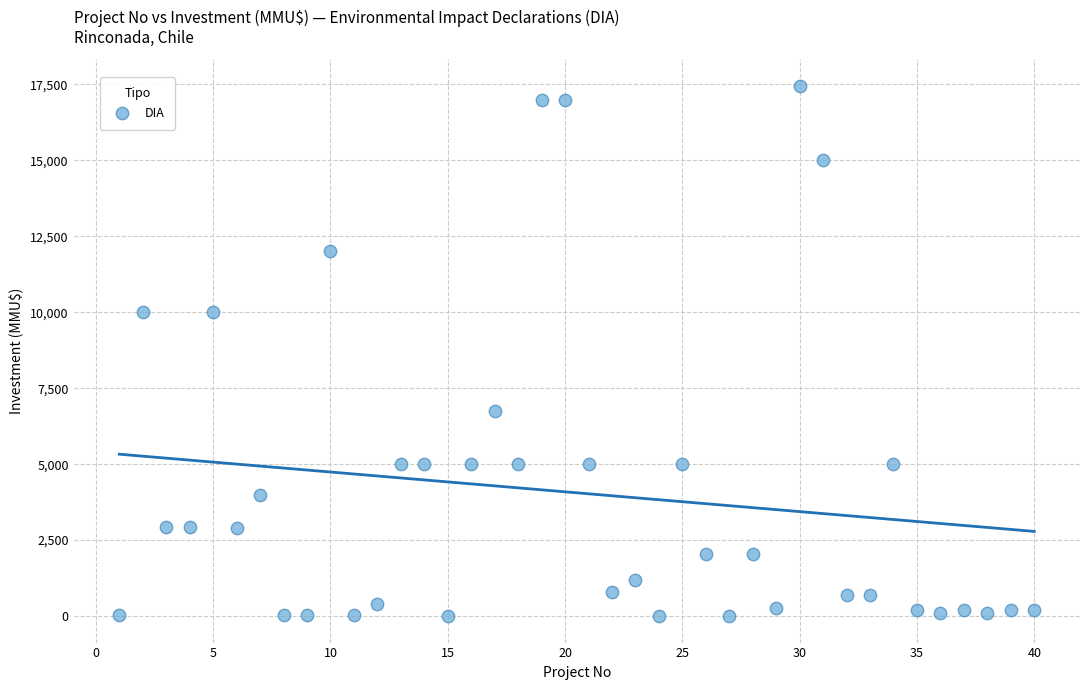

Count the number of points in this scatter plot.

40